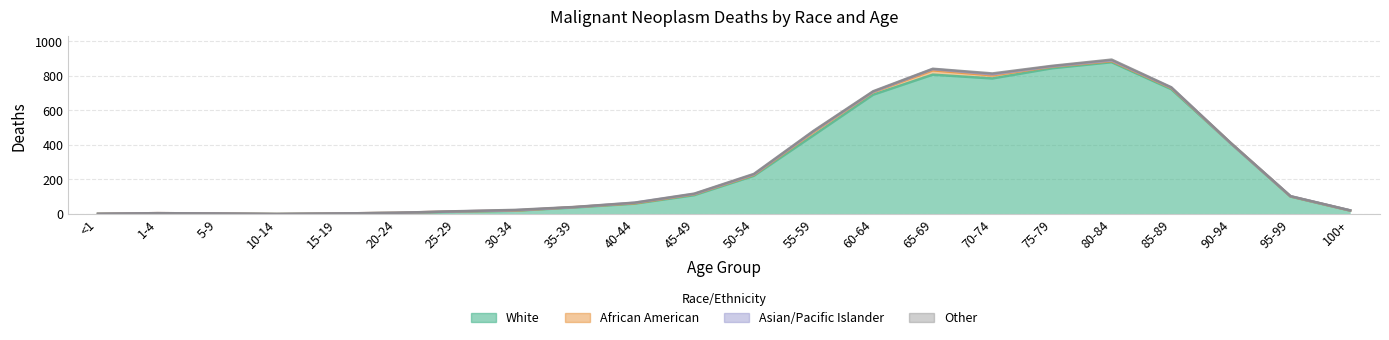

Where is the first local maximum for Asian/Pacific Islander?

30-34